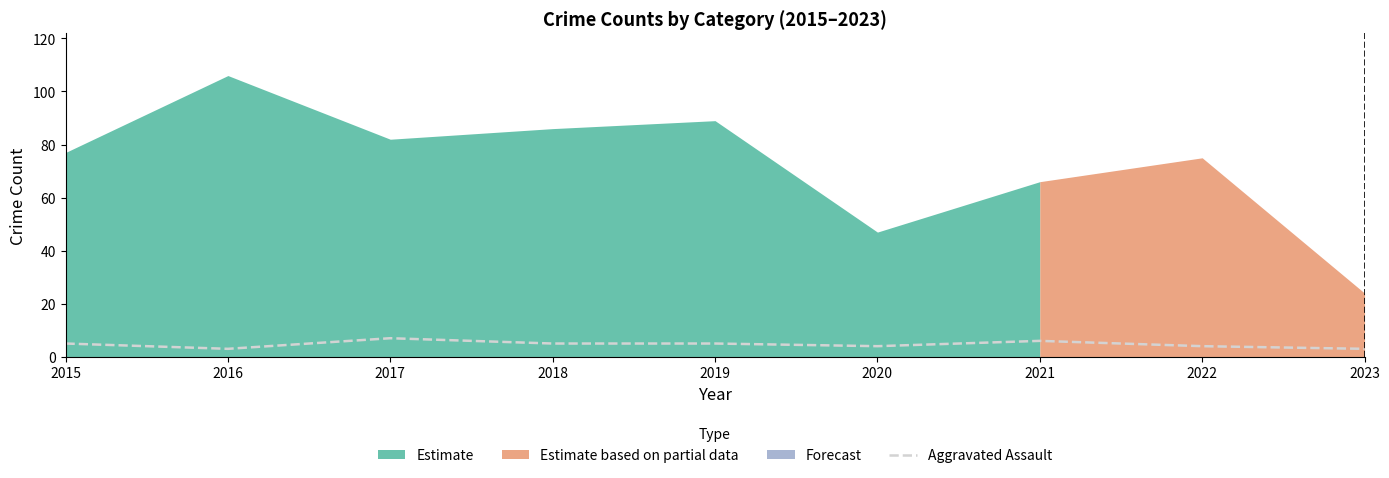

True or false: Aggravated Assault has a value of 5 at 2018.

True